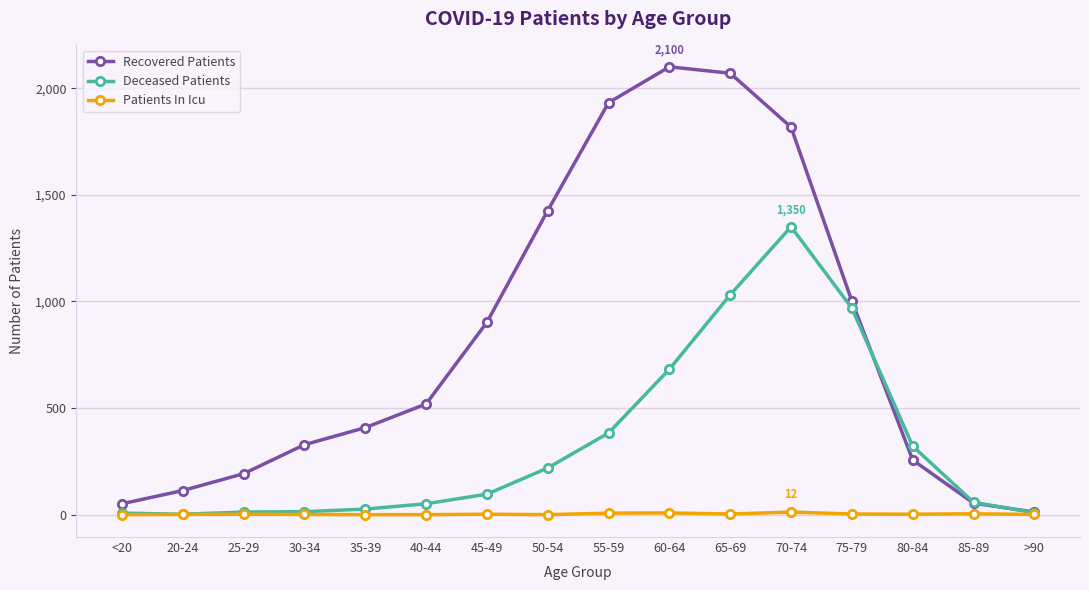

What is the label of the 12th point from the left?

70-74